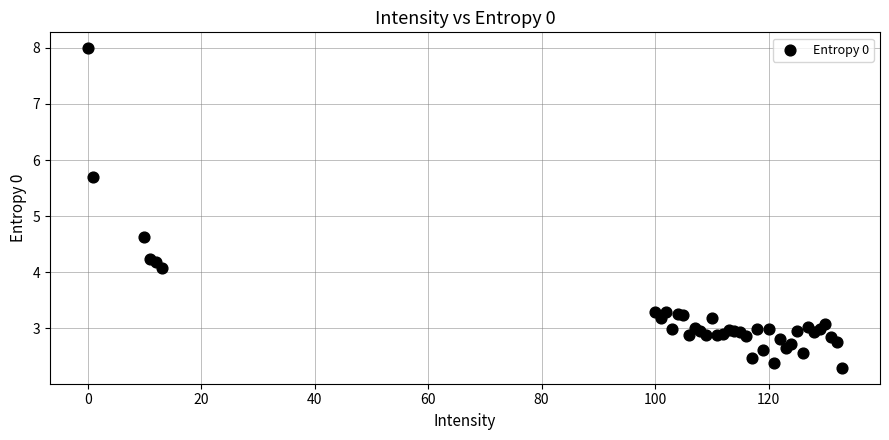

What Y value in the scatter plot is closest to 5?

4.6